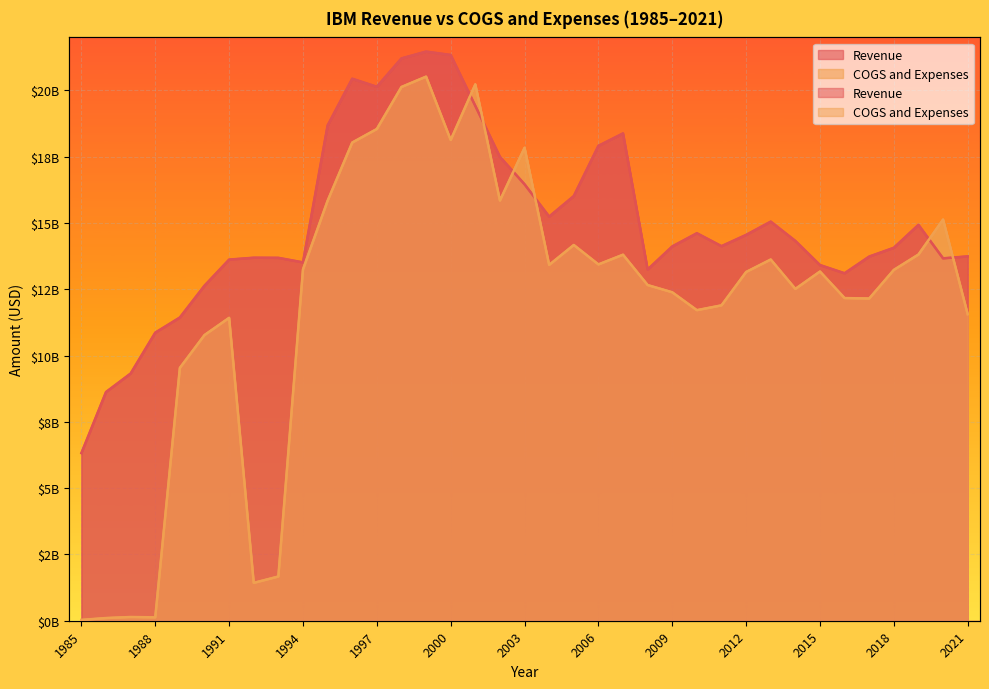

At which category is the sum across all series the highest?

1999